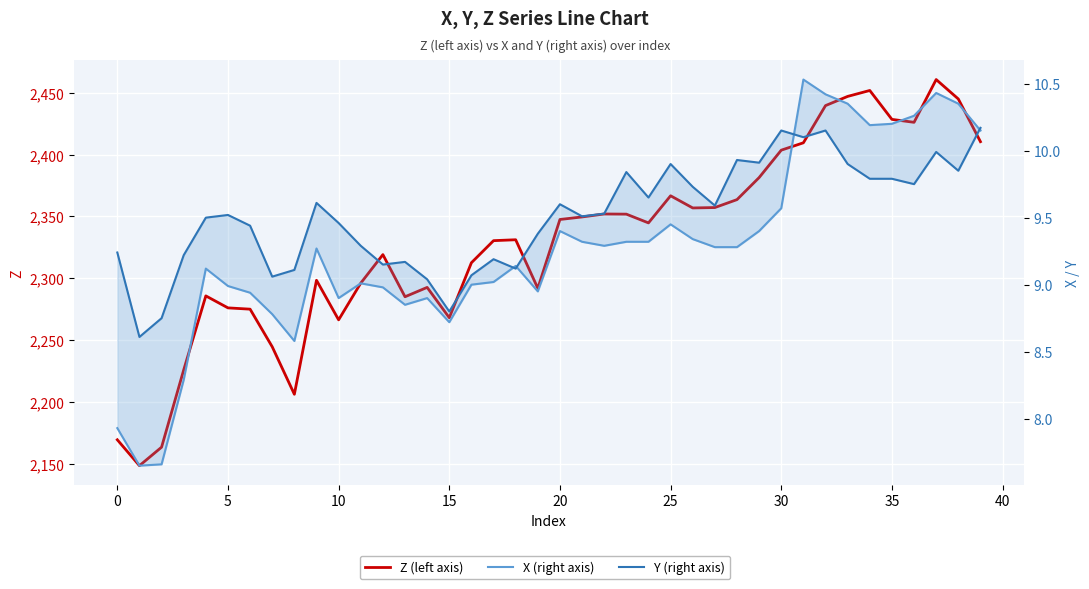

Is this an area chart (filled region under the line)?

No